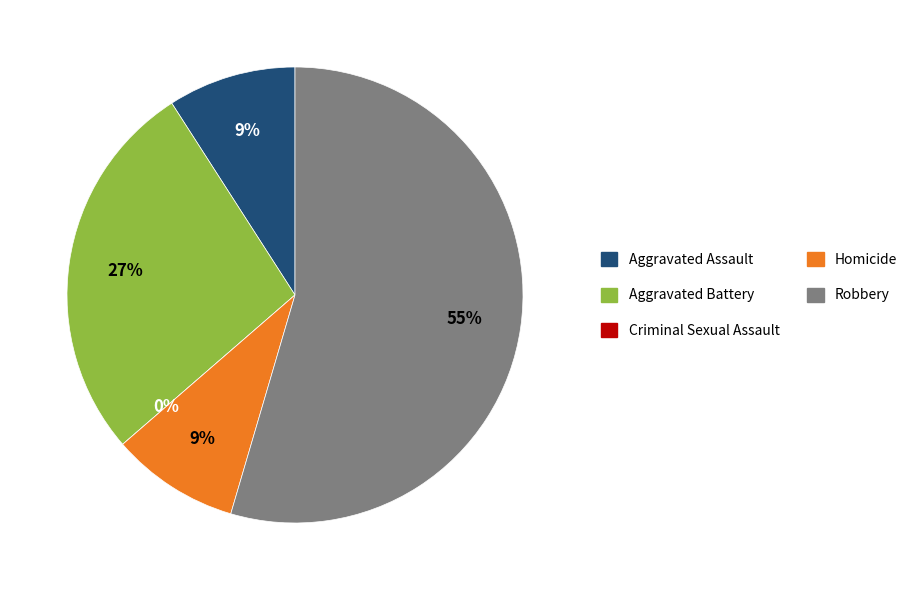

What percentage is the Aggravated Battery slice, to the nearest percent?

27%